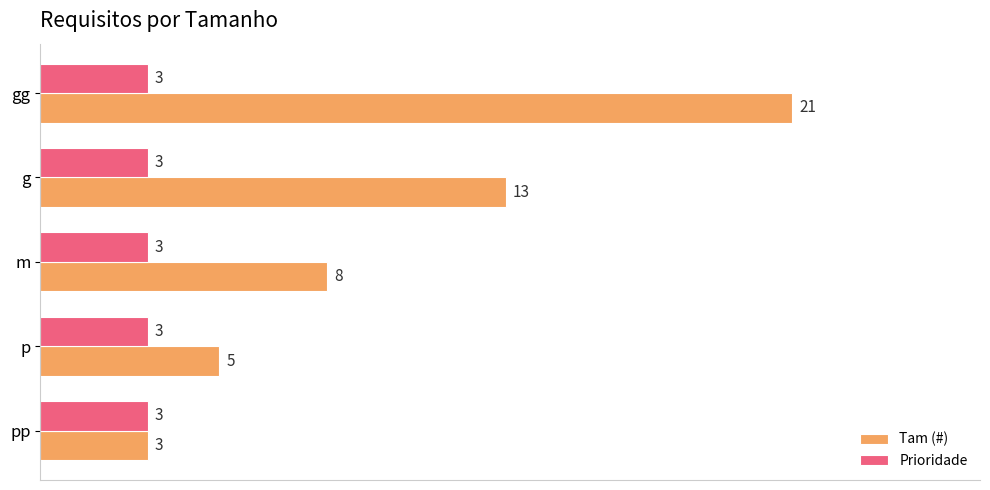

What is the difference between the maximum and minimum values in the Tam (#) series?

18